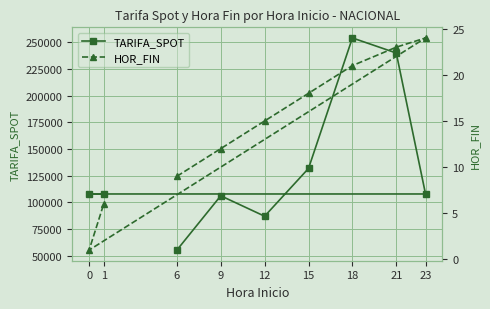

In TARIFA_SPOT, how many points are higher than both neighbors (excluding endpoints)?

2